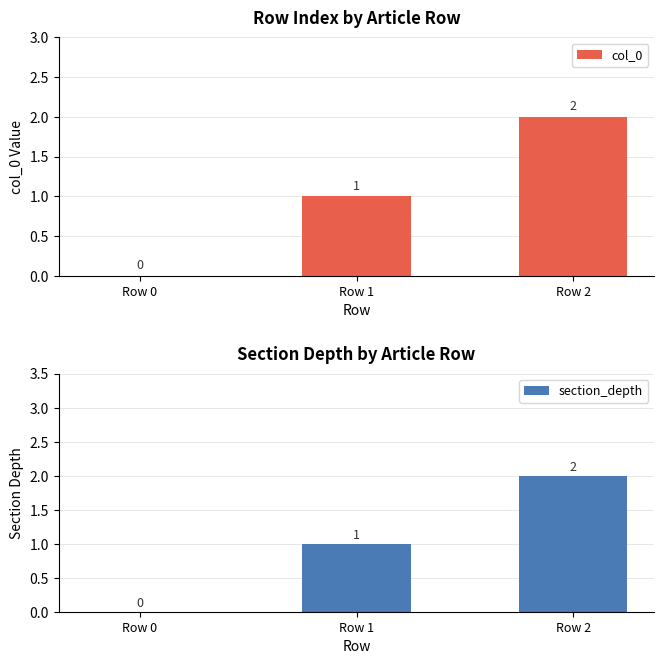

Is the value of section_depth at Row 0 greater than the value of col_0 at Row 0?

No